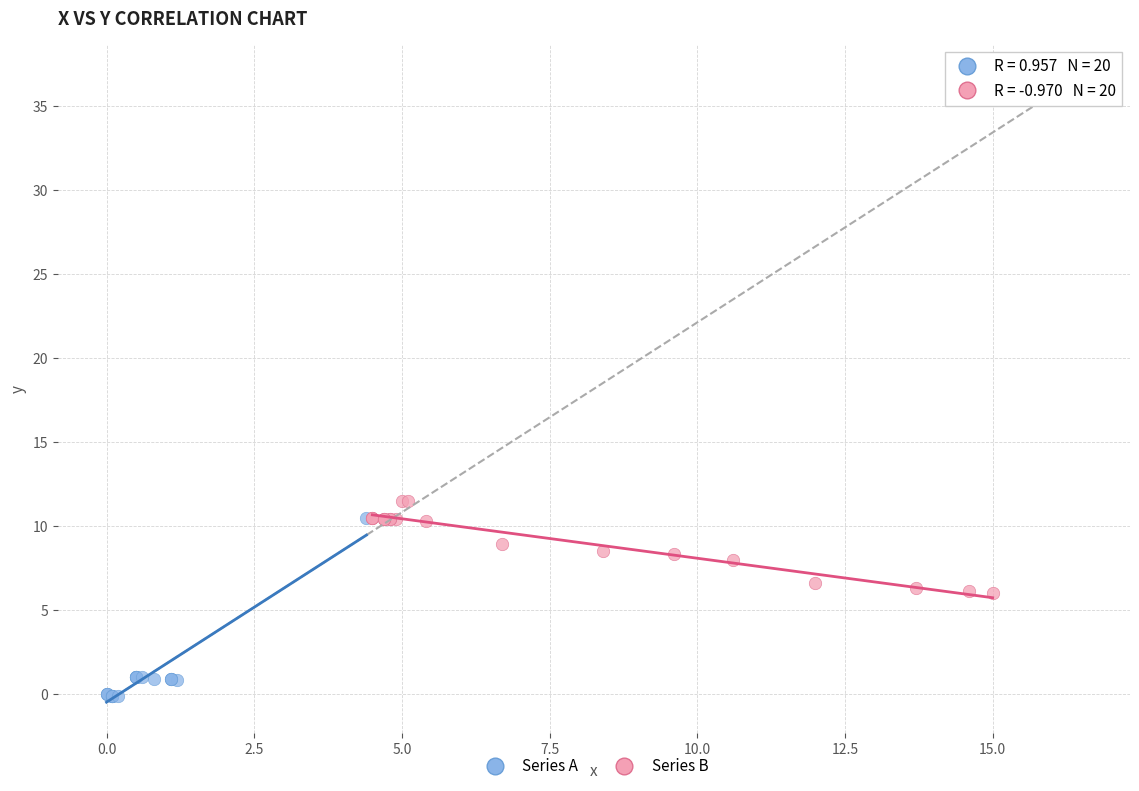

Which series reaches the minimum Y coordinate?

Series A